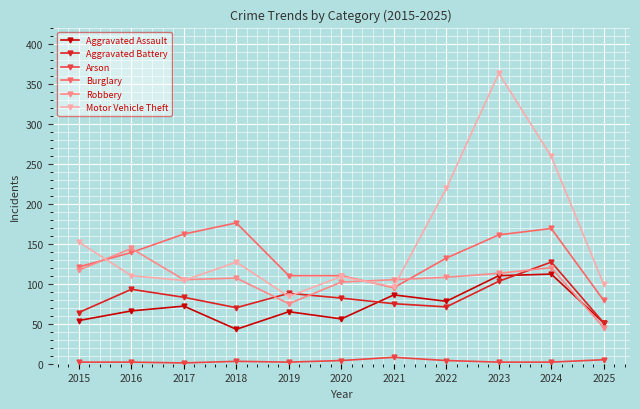

At which category is the sum across all series the highest?

2023